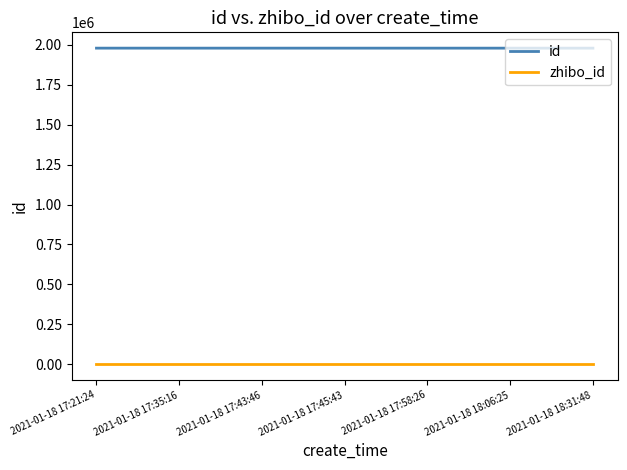

True or false: zhibo_id and id cross at least once.

False